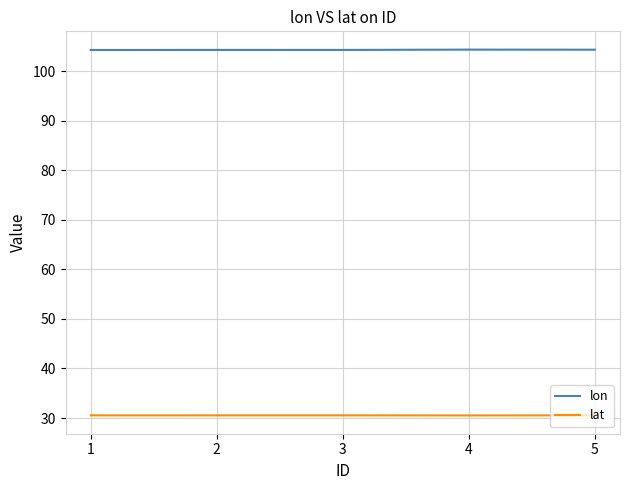

Count the lat values in the range 30 to 31.

5